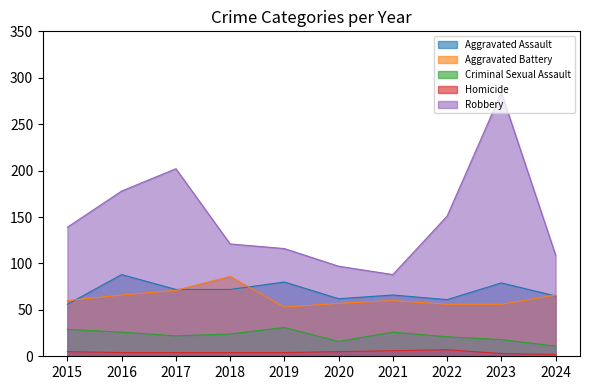

Which category has the lowest value across all series?

2024